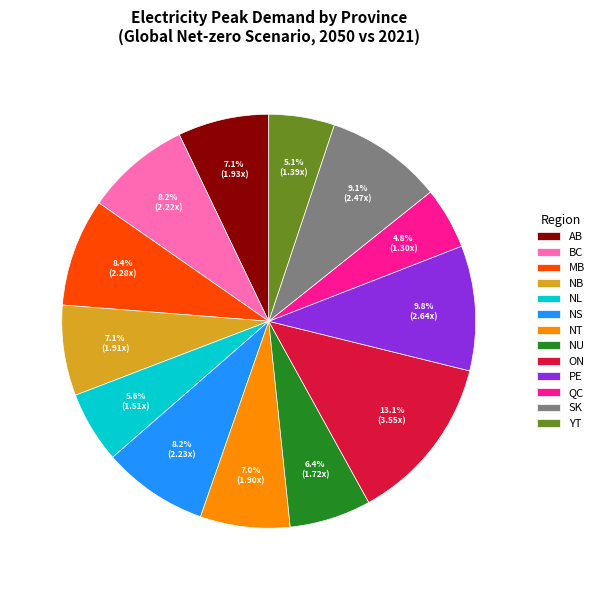

Count the number of slices in the pie.

13